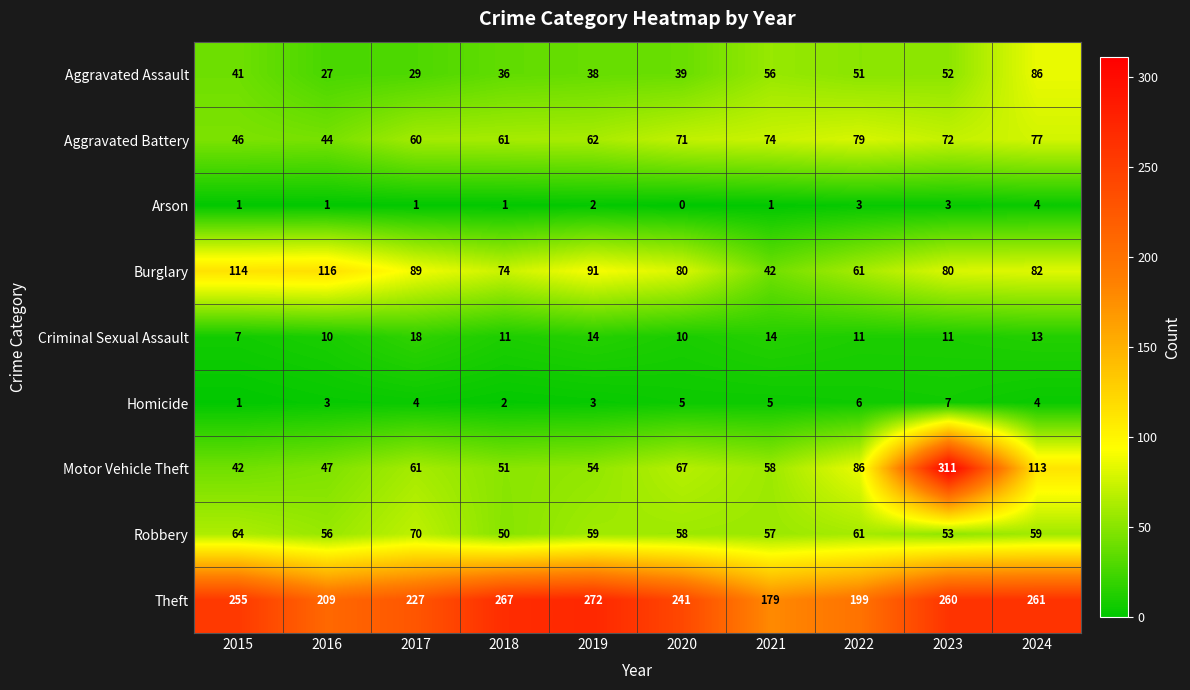

At how many categories does at least one series exceed 17?

10